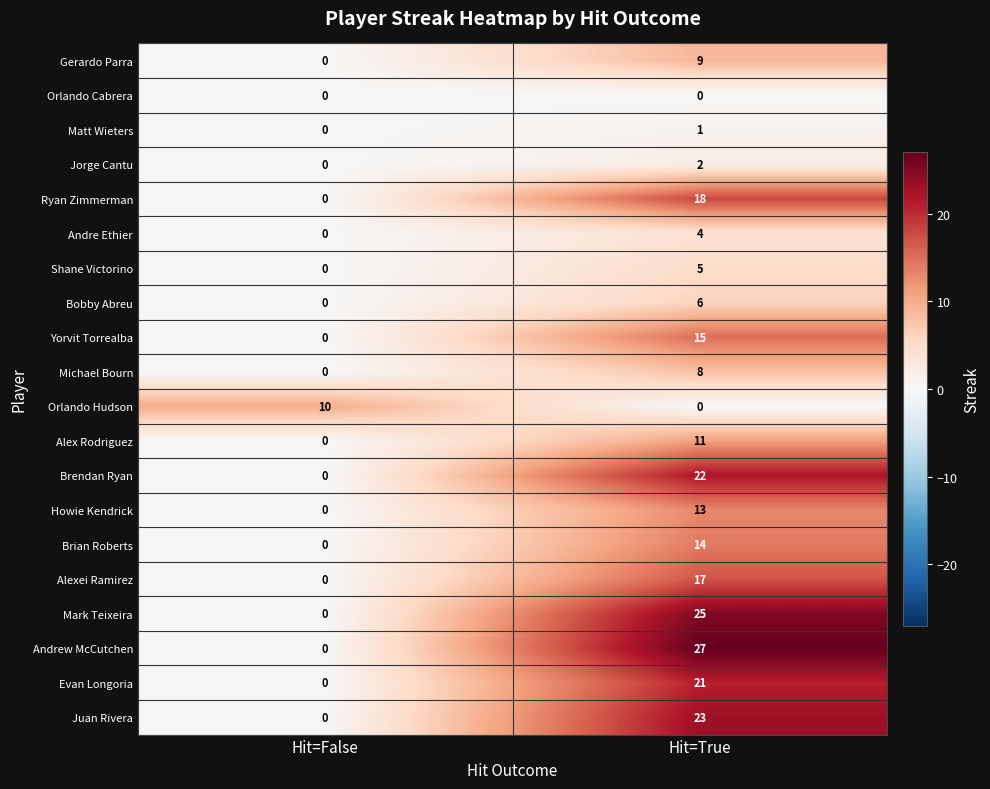

The value of Brian Roberts at Hit=False is -4. True or false?

False